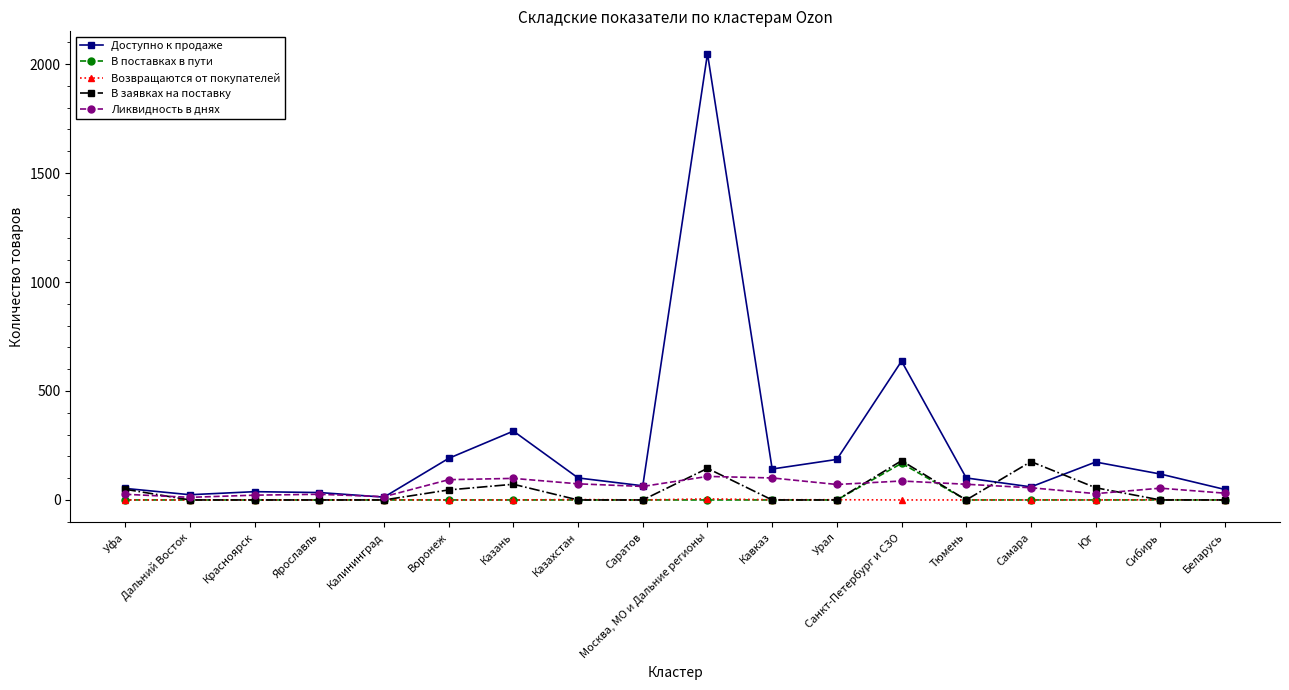

Is it true that В поставках в пути equals 0 at Беларусь?

True